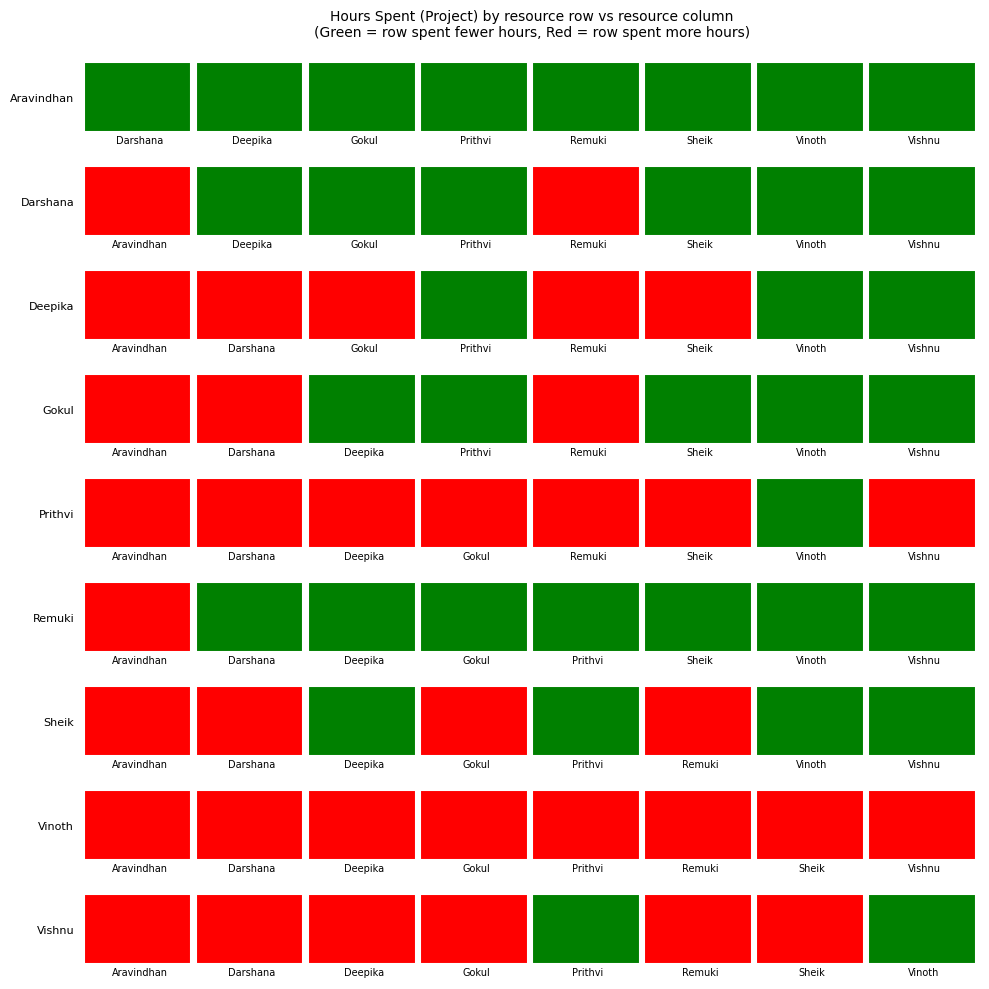

Between 0 and 2, which series saw the biggest shift?

Aravindhan Ra